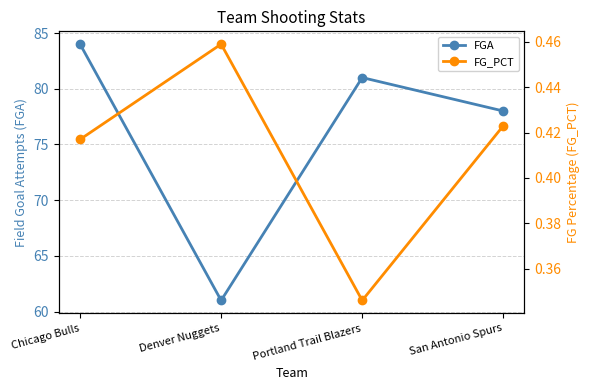

Is it true that FGA equals 26.7 at Denver Nuggets?

False